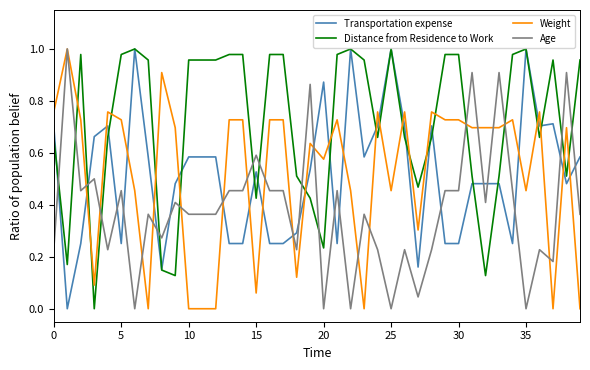

Which series has the largest total across all categories?

Distance from Residence to Work